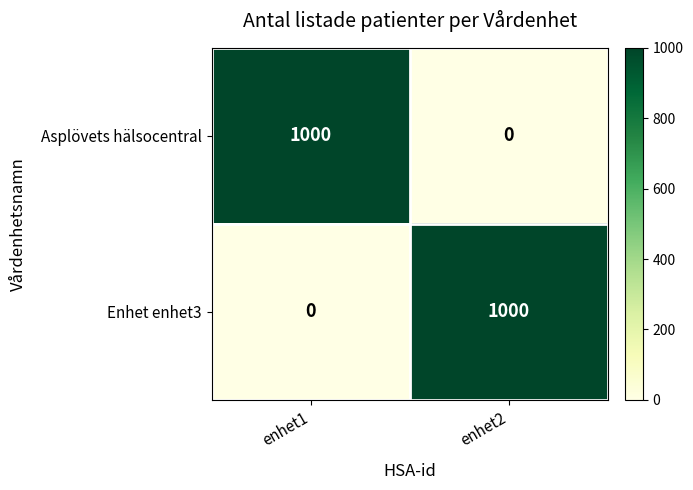

What is the average value of the Enhet enhet3 series?

500